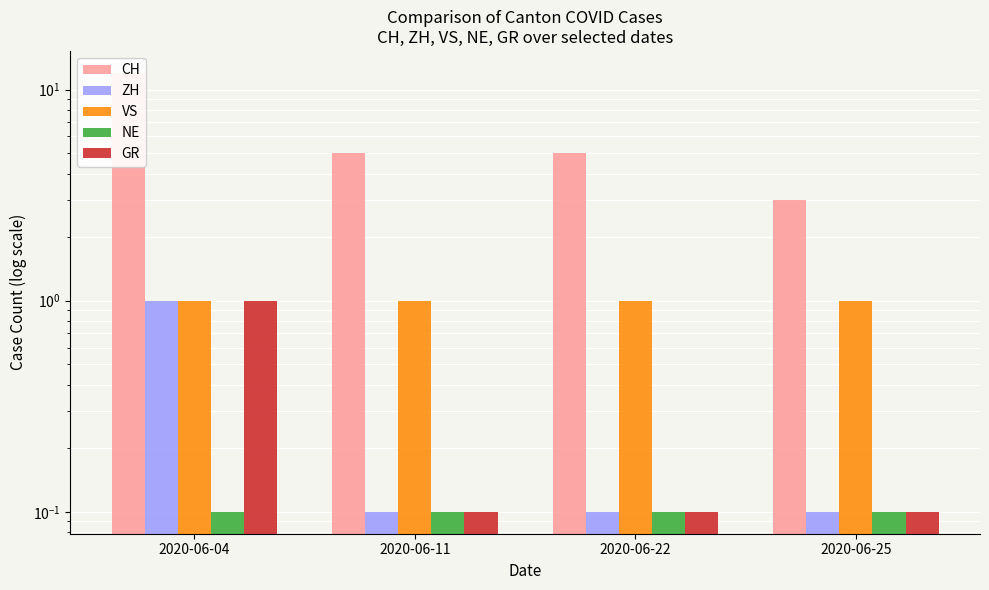

What is the spread (max minus min) of values at 2020-06-04?

11.9